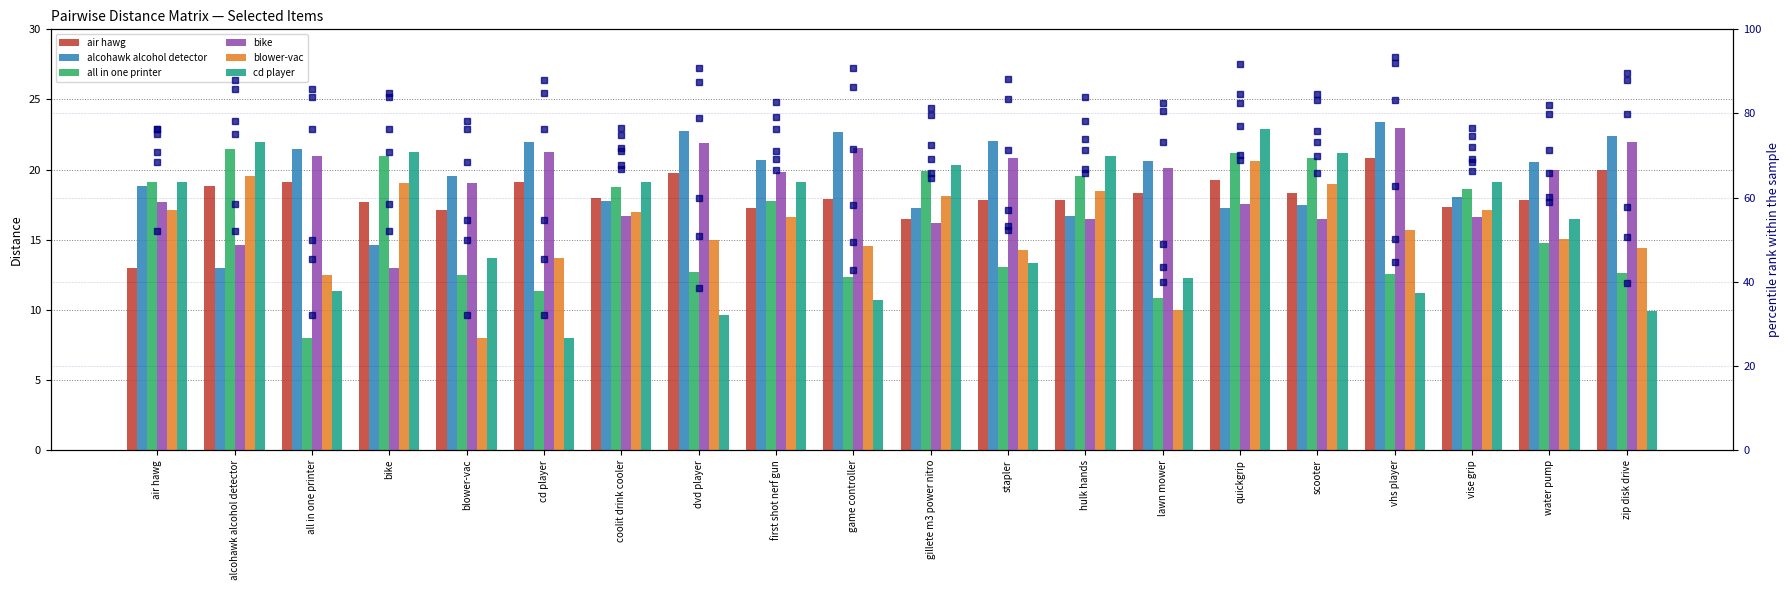

Reading left to right, list all the values displayed in this chart.

air hawg: air hawg=13.0	alcohawk alcohol detector=18.8	all in one printer=19.1	bike=17.7	blower-vac=17.1	cd player=19.1	coolit drink cooler=18.0	dvd player=19.7	first shot nerf gun=17.3	game controller=17.9	gillete m3 power nitro=16.5	stapler=17.8	hulk hands=17.8	lawn mower=18.3	quickgrip=19.2	scooter=18.3	vhs player=20.8	vise grip=17.3	water pump=17.8	zip disk drive=20.0
alcohawk alcohol detector: air hawg=18.8	alcohawk alcohol detector=13.0	all in one printer=21.5	bike=14.6	blower-vac=19.6	cd player=22.0	coolit drink cooler=17.7	dvd player=22.7	first shot nerf gun=20.7	game controller=22.7	gillete m3 power nitro=17.3	stapler=22.0	hulk hands=16.7	lawn mower=20.6	quickgrip=17.2	scooter=17.5	vhs player=23.4	vise grip=18.0	water pump=20.5	zip disk drive=22.4
all in one printer: air hawg=19.1	alcohawk alcohol detector=21.5	all in one printer=8.0	bike=21.0	blower-vac=12.5	cd player=11.4	coolit drink cooler=18.7	dvd player=12.7	first shot nerf gun=17.8	game controller=12.4	gillete m3 power nitro=19.9	stapler=13.1	hulk hands=19.5	lawn mower=10.9	quickgrip=21.2	scooter=20.8	vhs player=12.6	vise grip=18.6	water pump=14.8	zip disk drive=12.6
bike: air hawg=17.7	alcohawk alcohol detector=14.6	all in one printer=21.0	bike=13.0	blower-vac=19.1	cd player=21.2	coolit drink cooler=16.7	dvd player=21.9	first shot nerf gun=19.8	game controller=21.5	gillete m3 power nitro=16.2	stapler=20.8	hulk hands=16.4	lawn mower=20.1	quickgrip=17.5	scooter=16.5	vhs player=23.0	vise grip=16.6	water pump=20.0	zip disk drive=22.0
blower-vac: air hawg=17.1	alcohawk alcohol detector=19.6	all in one printer=12.5	bike=19.1	blower-vac=8.0	cd player=13.7	coolit drink cooler=17.0	dvd player=15.0	first shot nerf gun=16.6	game controller=14.6	gillete m3 power nitro=18.1	stapler=14.3	hulk hands=18.5	lawn mower=10.0	quickgrip=20.6	scooter=19.0	vhs player=15.7	vise grip=17.1	water pump=15.1	zip disk drive=14.4
cd player: air hawg=19.1	alcohawk alcohol detector=22.0	all in one printer=11.4	bike=21.2	blower-vac=13.7	cd player=8.0	coolit drink cooler=19.1	dvd player=9.6	first shot nerf gun=19.1	game controller=10.7	gillete m3 power nitro=20.3	stapler=13.3	hulk hands=21.0	lawn mower=12.3	quickgrip=22.9	scooter=21.2	vhs player=11.2	vise grip=19.1	water pump=16.5	zip disk drive=9.9